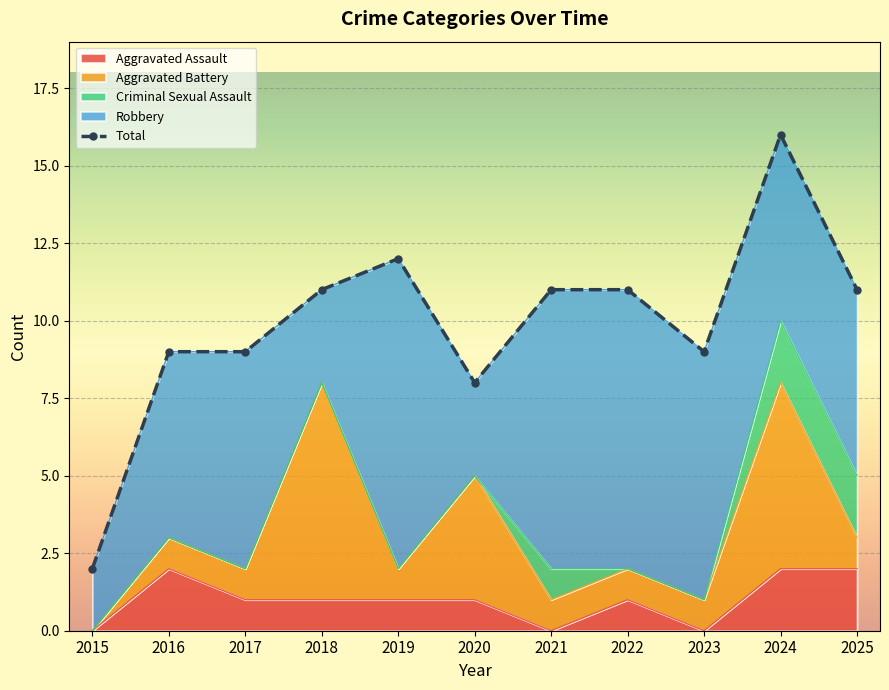

Approximately how many times larger is the value at 2019 compared to 2021?

1.1